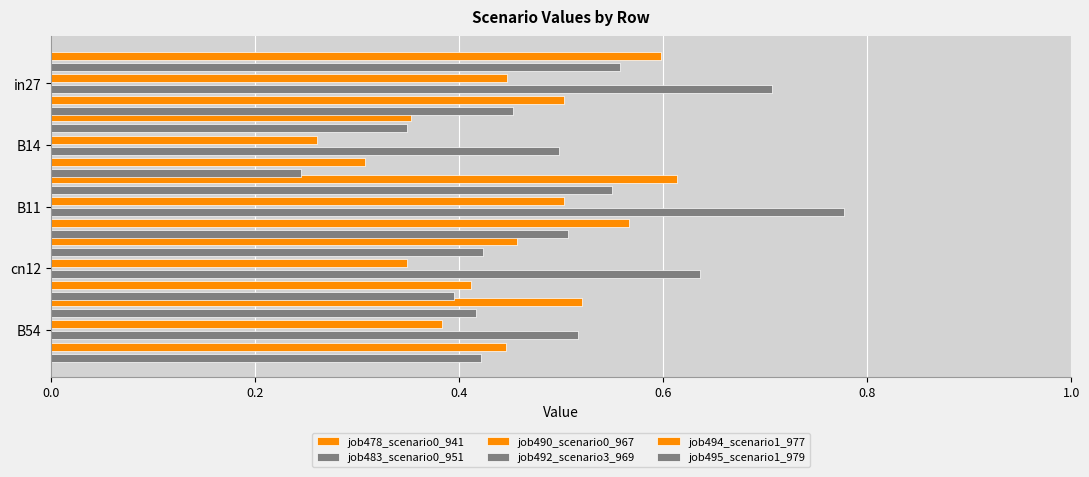

Between in27 and B14, which series saw the biggest shift?

job478_scenario0_941